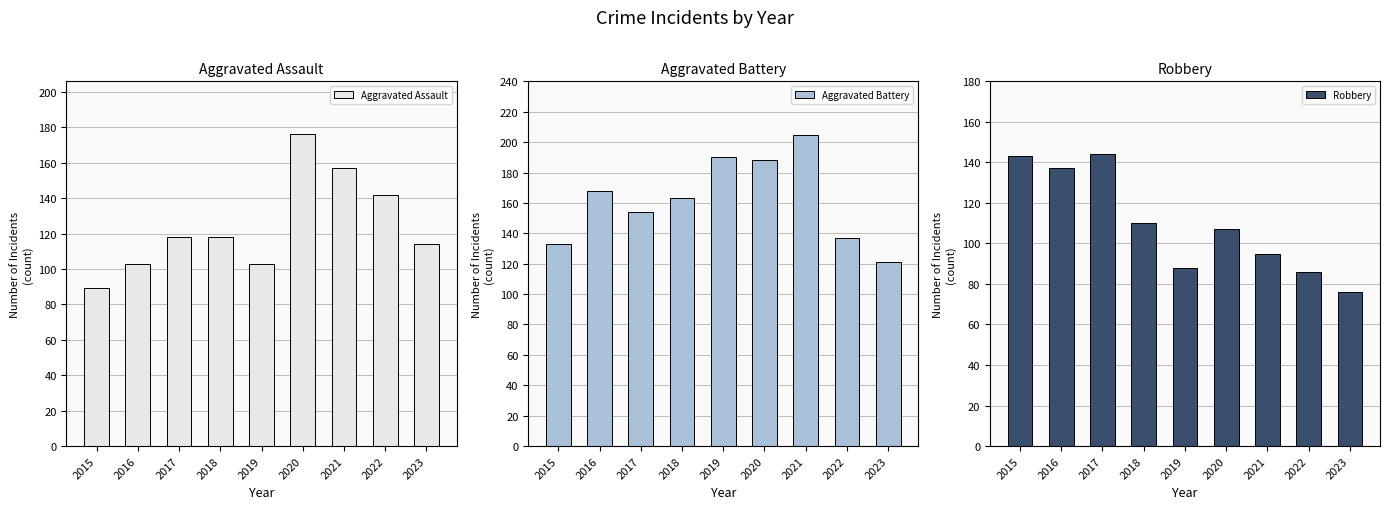

What is the minimum value for Robbery?

76